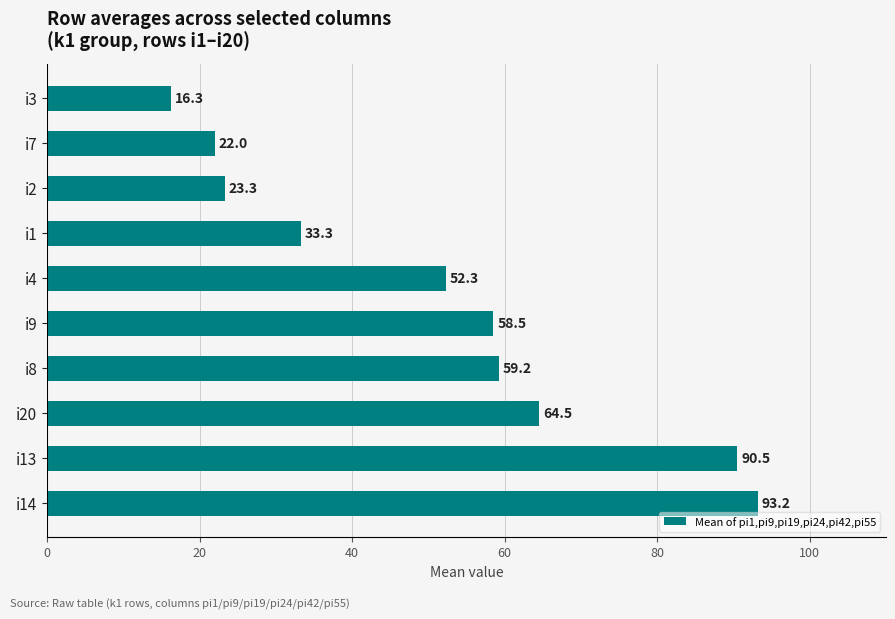

Approximately how many times larger is the value at i8 compared to i3?

3.6